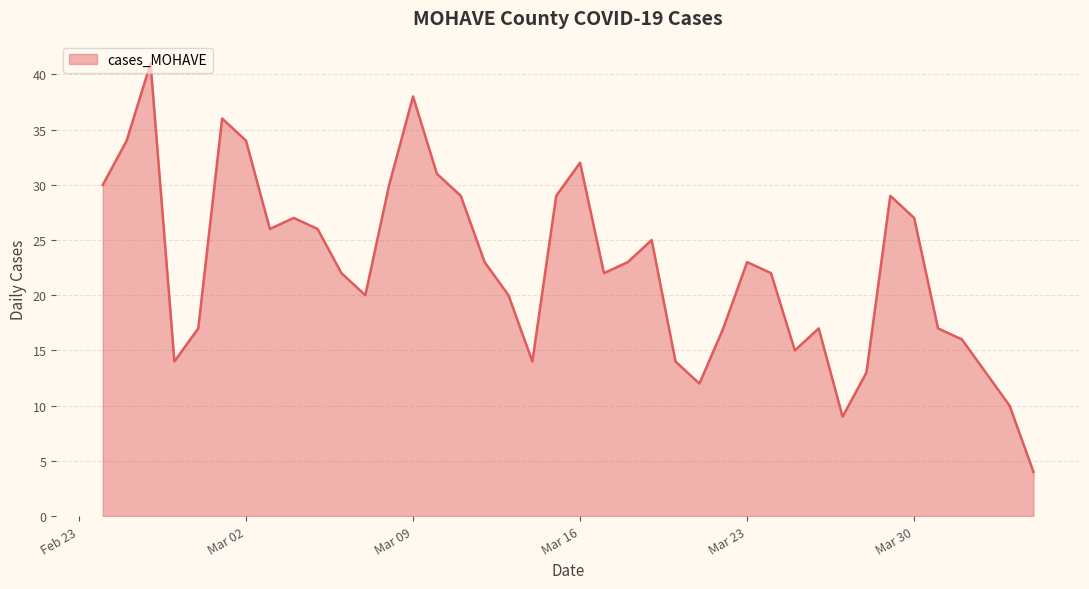

What is the smallest value displayed?

4